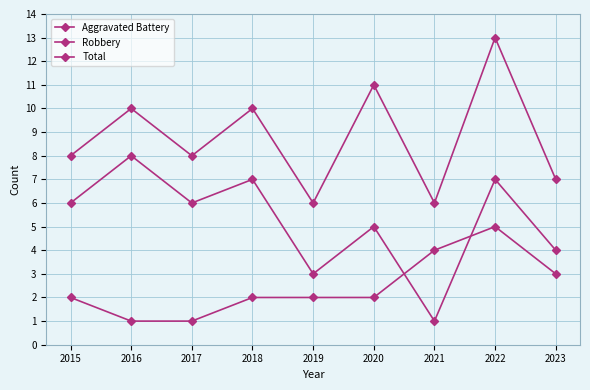

Count the number of categories in the chart.

9